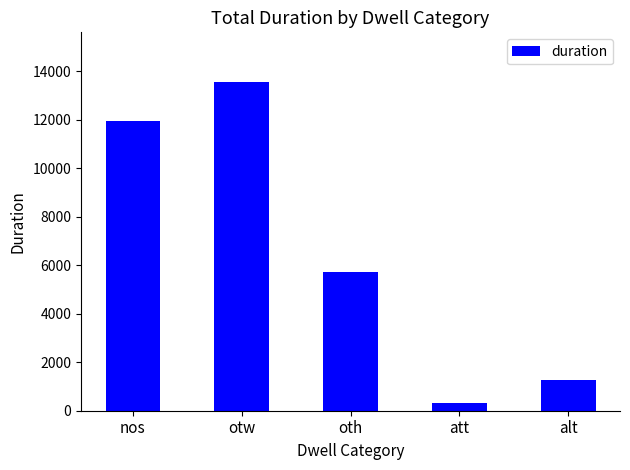

At which category does the chart reach its minimum across all series?

att